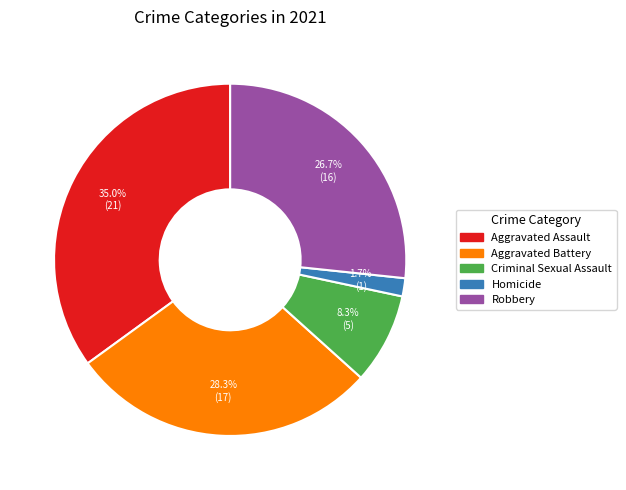

Does any single category account for the majority?

No